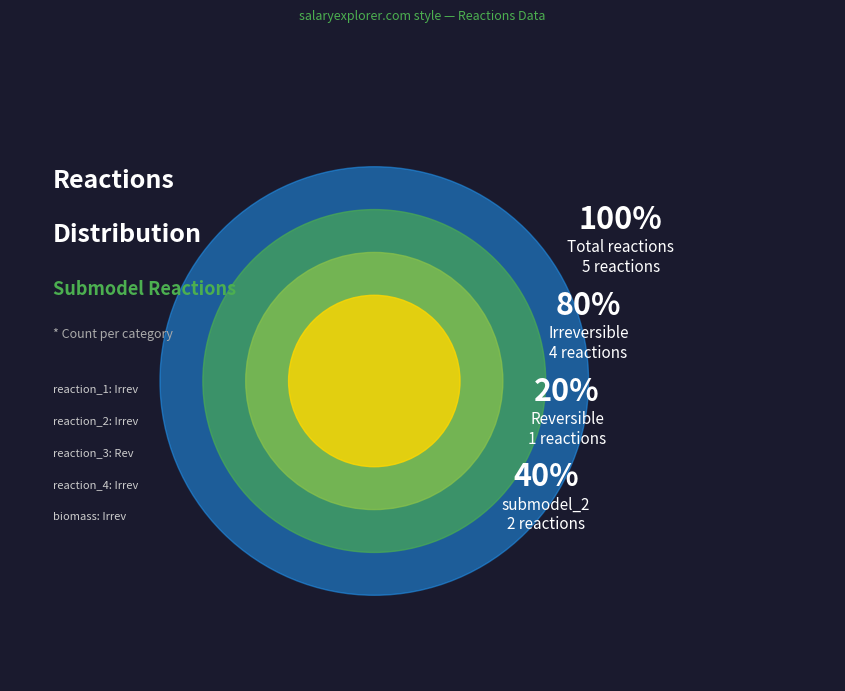

Does any single category account for the majority?

Yes